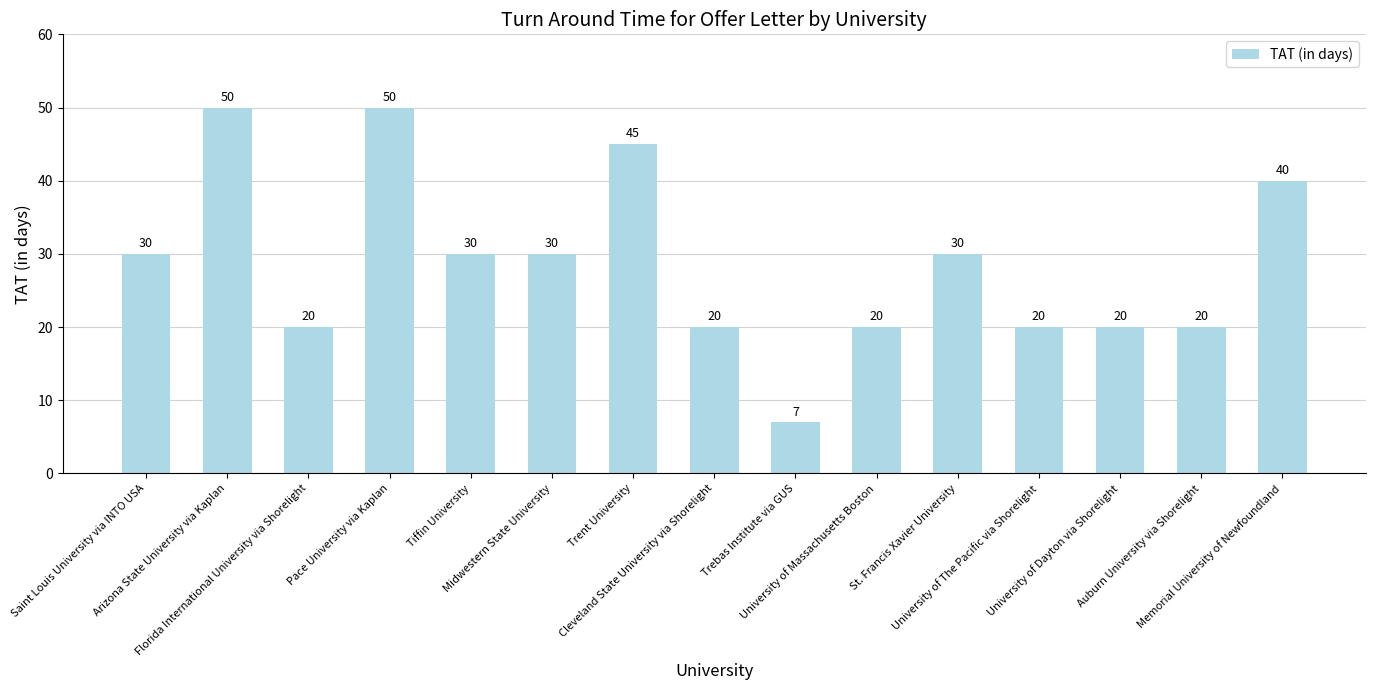

Are the bars grouped side by side (vs. stacked)?

No